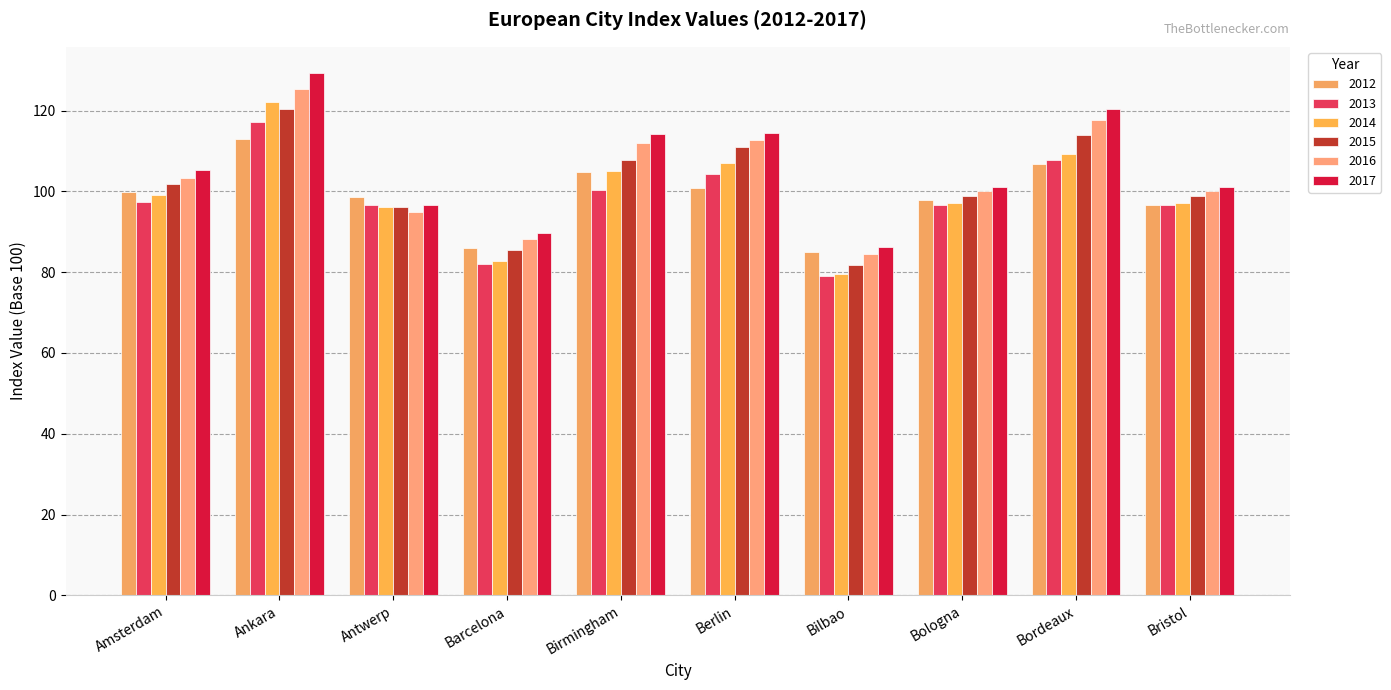

How many bars are there in each group?

6